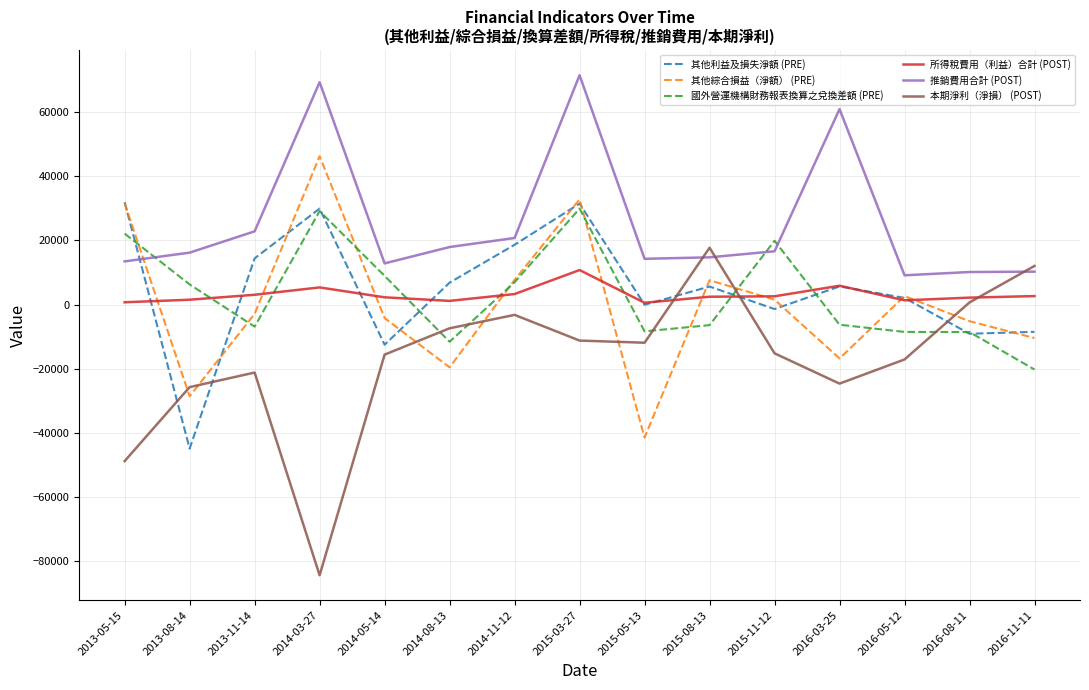

After their last crossing, which series has the higher values: 其他綜合損益（淨額） (PRE) or 推銷費用合計 (POST)?

推銷費用合計 (POST)